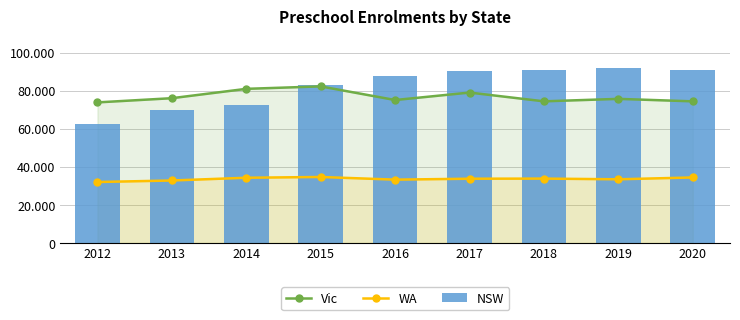

Rank the categories by WA value from highest to lowest.

2015, 2020, 2014, 2018, 2017, 2019, 2016, 2013, 2012